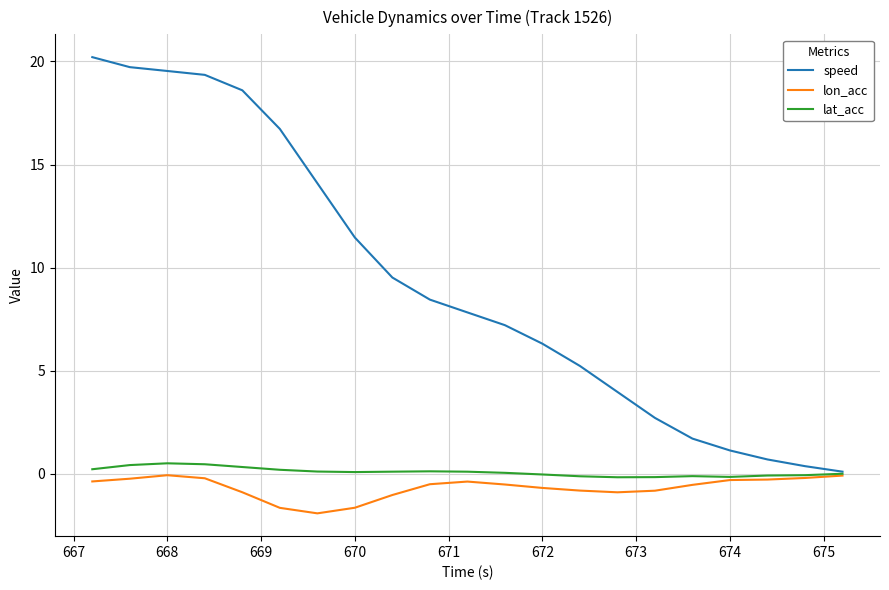

What is the difference between the maximum and second lowest values in the lat_acc series?

0.7